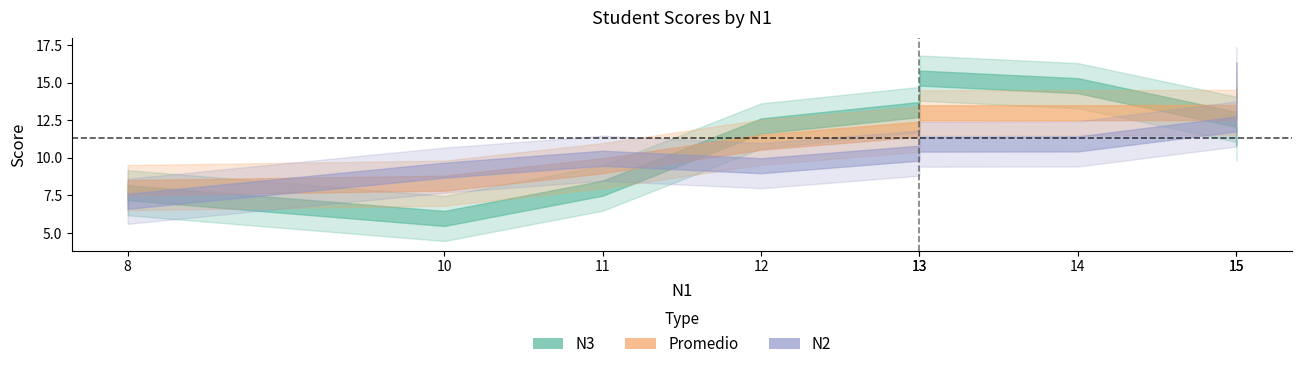

How many data points in N2 are less than 11?

4